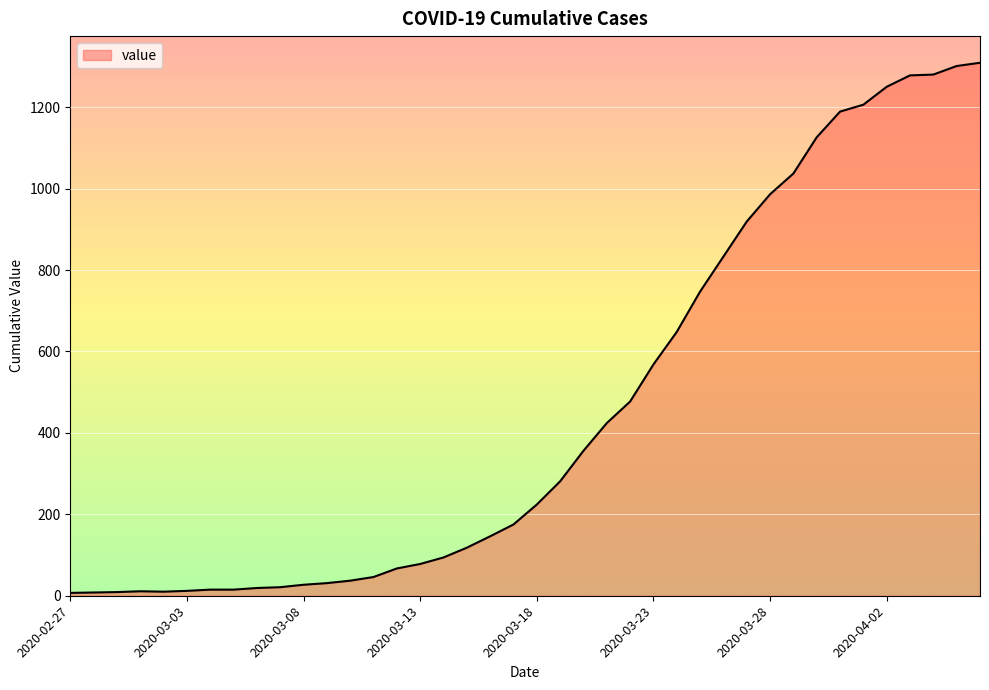

What is the difference between the maximum and minimum values?

1302